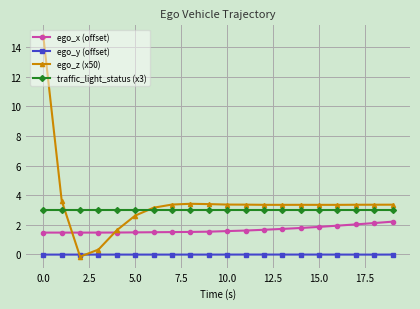

What is the minimum value for traffic_light_status (x3)?

3.0